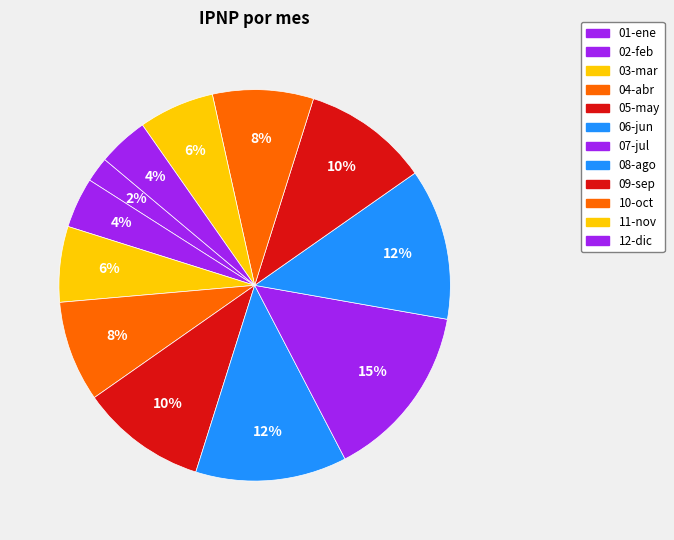

To the nearest percent, what percentage of the pie is 09-sep?

10%